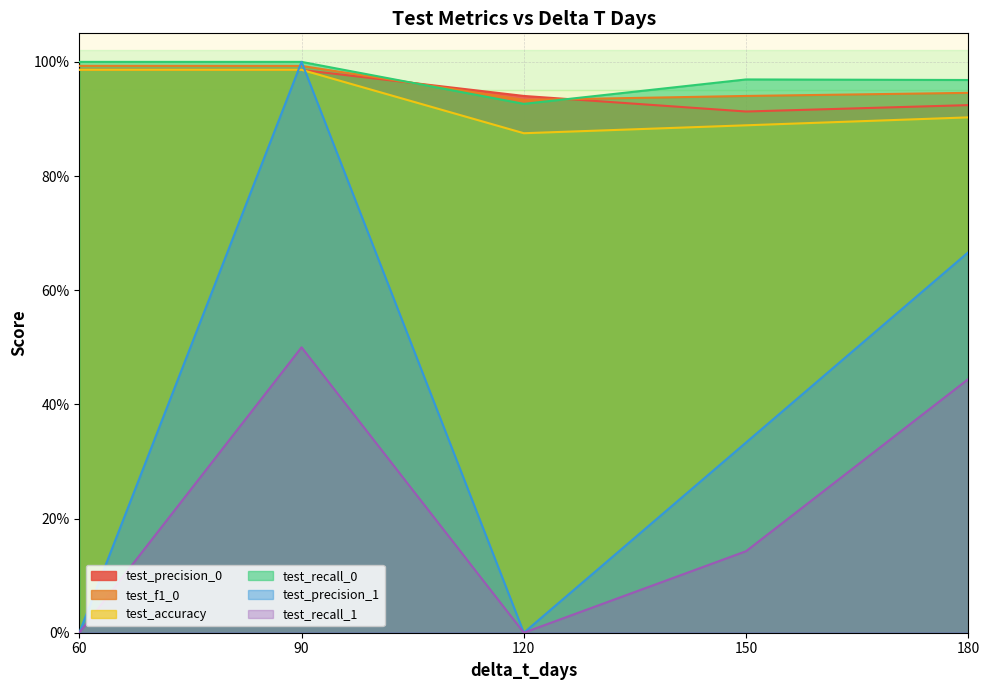

Which series has the largest total across all categories?

test_recall_0